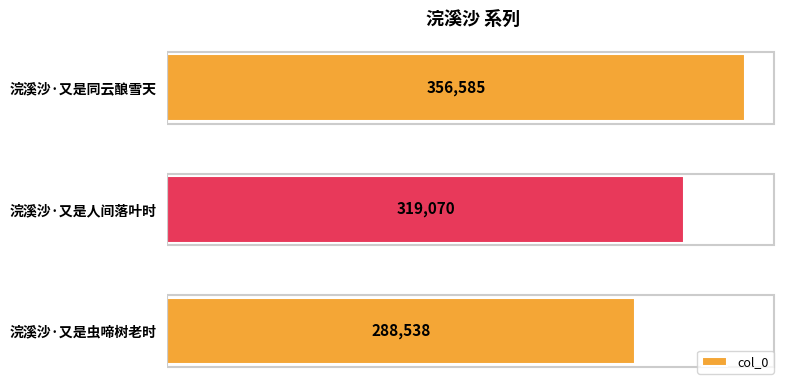

What is the greatest value displayed?

356585